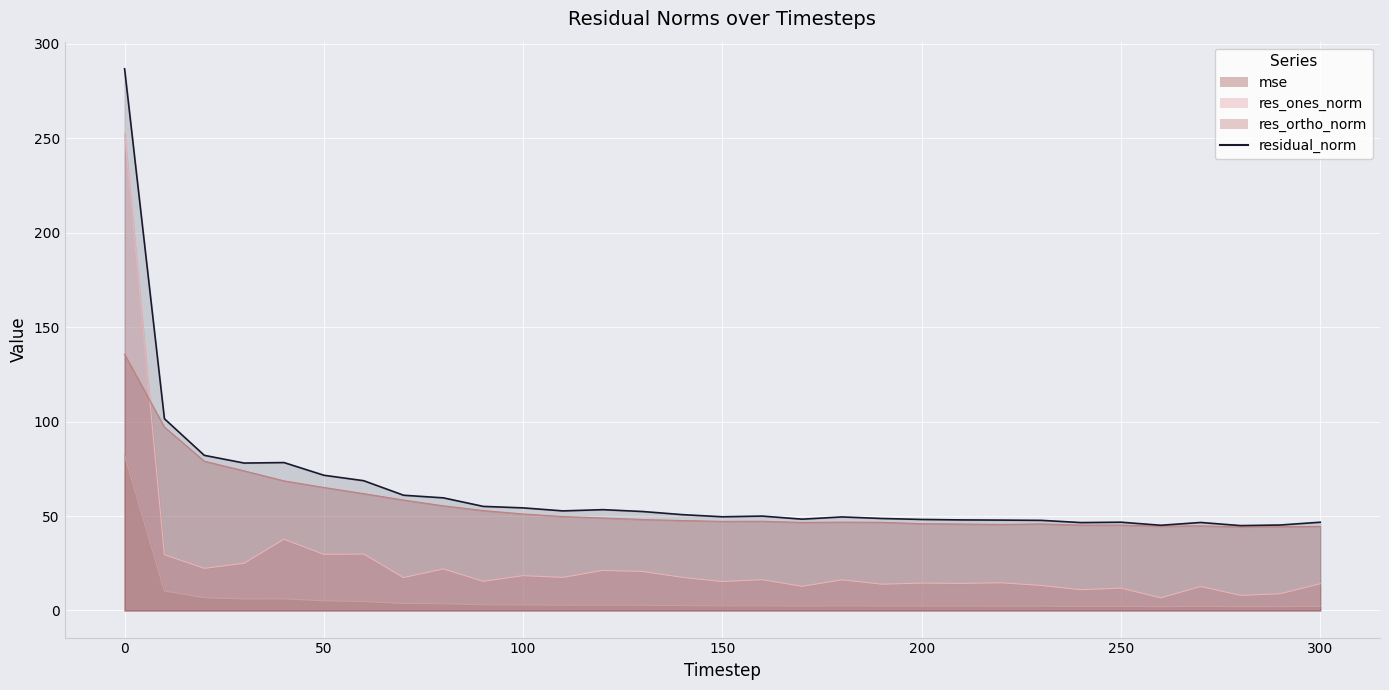

What is the average value of the res_ortho_norm series?

55.6